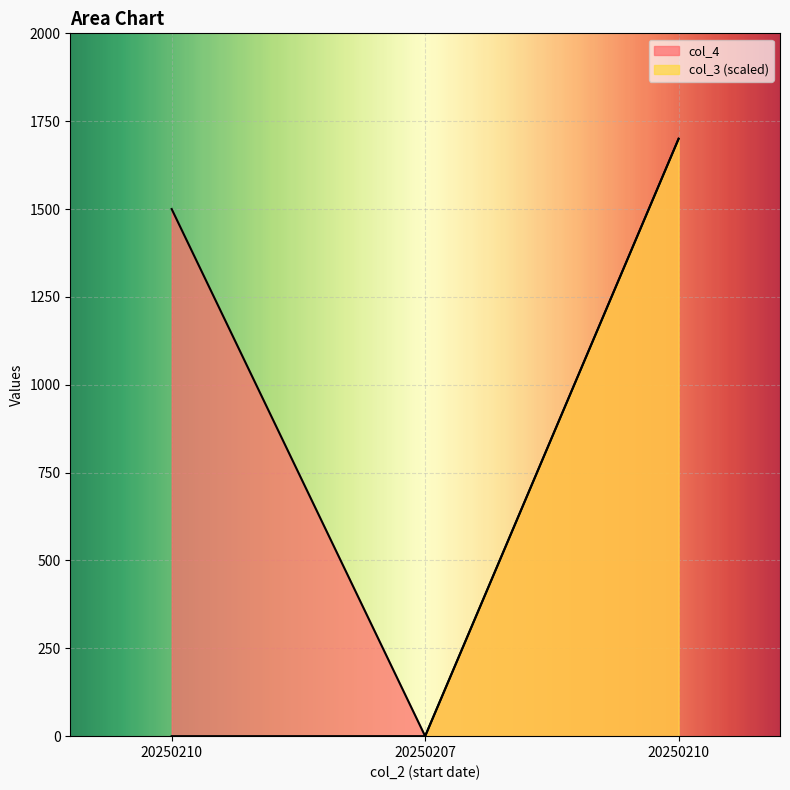

What is the label of the 1st point from the right?

20250210